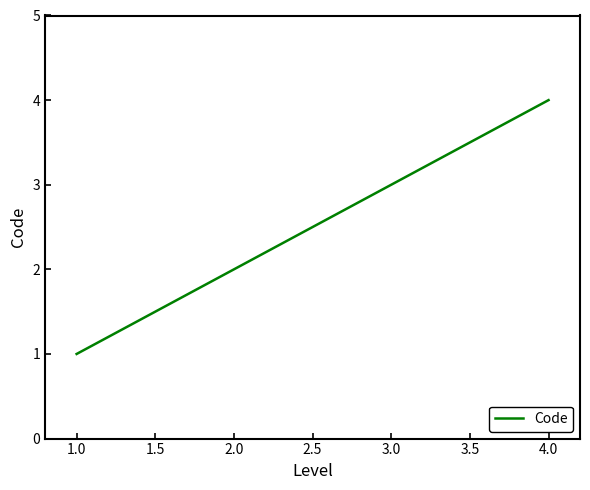

True or false: the data has more than 0 interior local peaks.

False